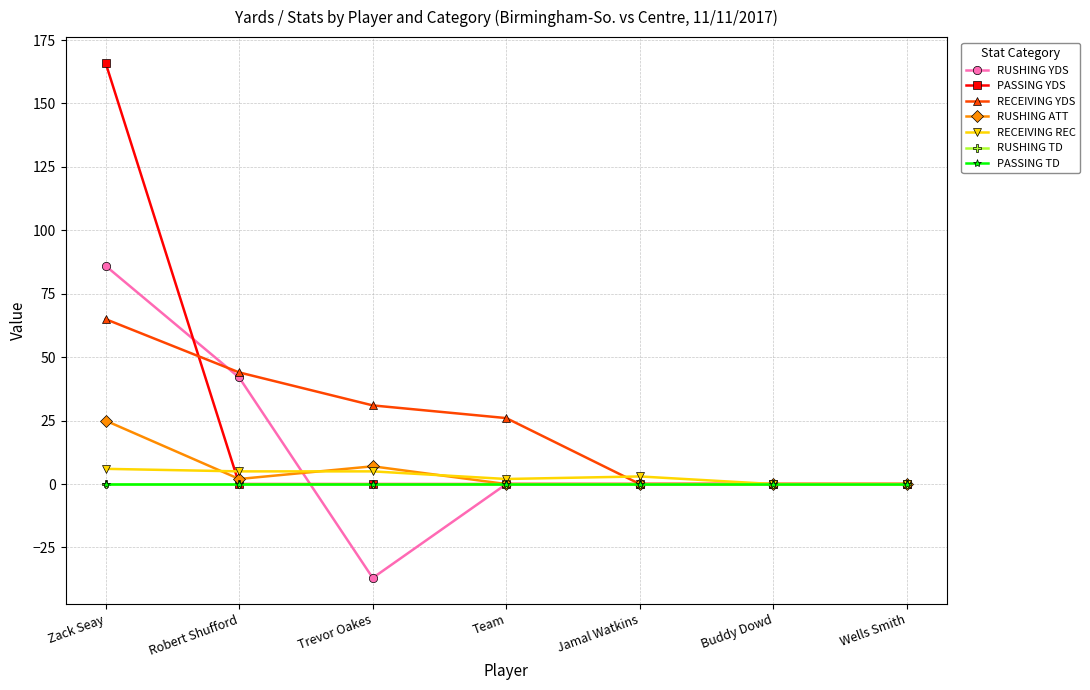

Does the chart have visible grid lines?

Yes